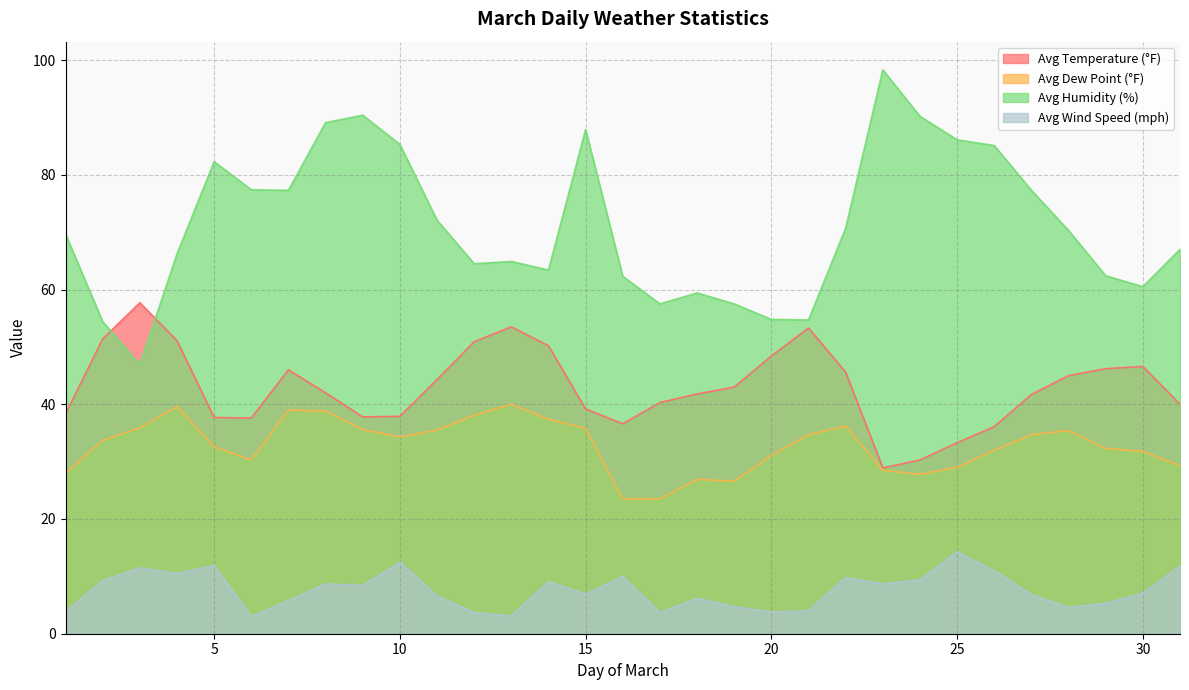

What is the value of the Avg Wind Speed (mph) point at the 9th from the left?

8.4